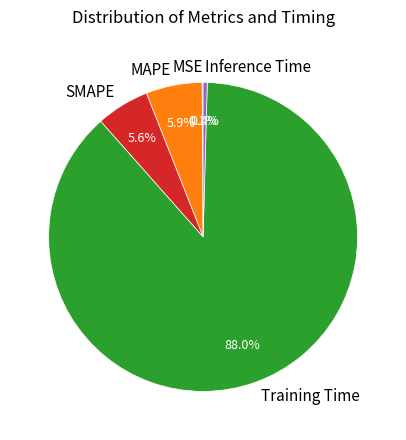

To the nearest percent, what is the average slice percentage?

20%